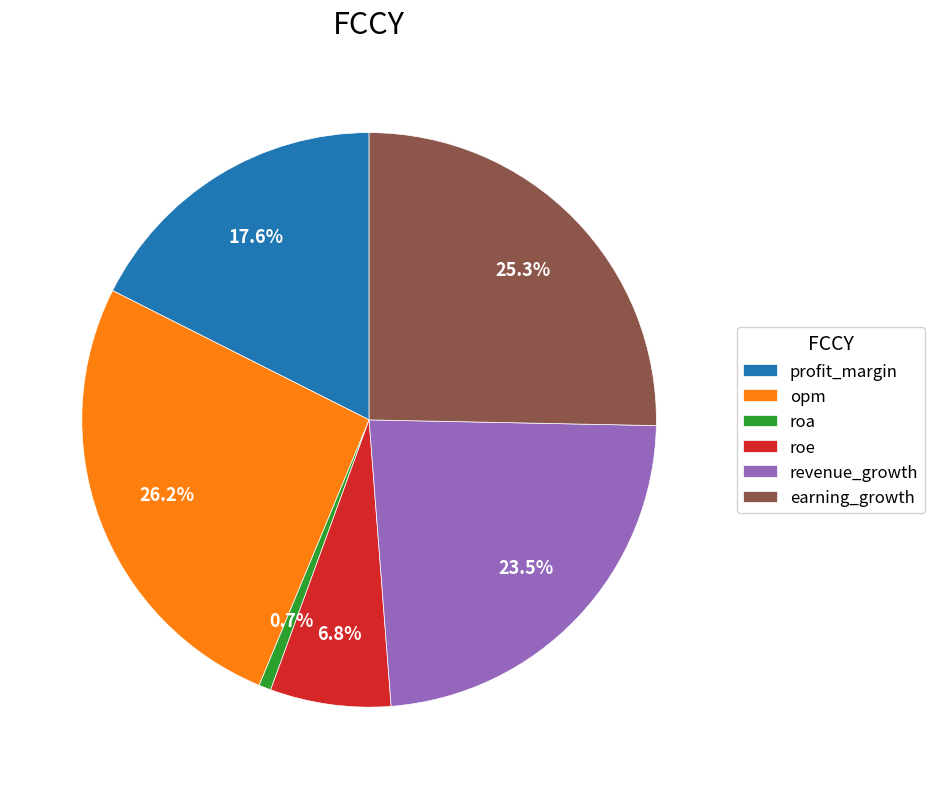

Which category has the biggest portion of the pie?

opm